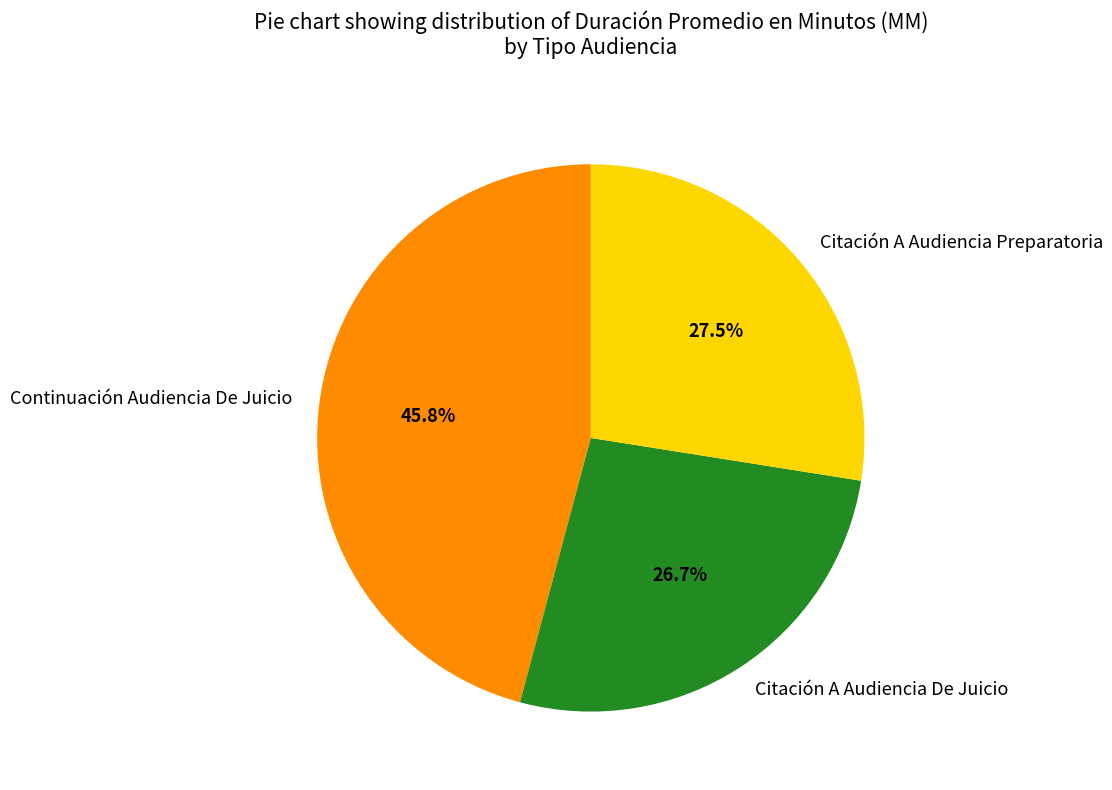

What percentage is the Continuación Audiencia De Juicio slice, to the nearest percent?

46%